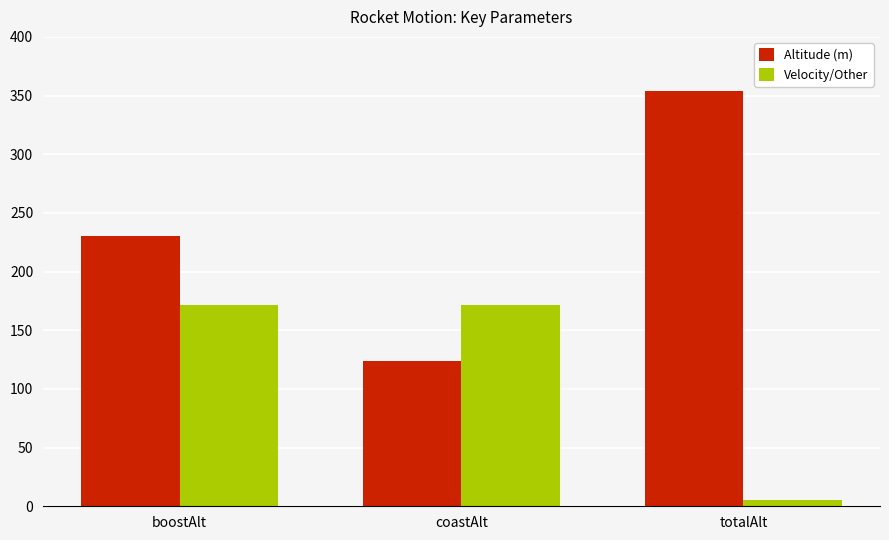

What is the minimum value shown in the chart?

5.3